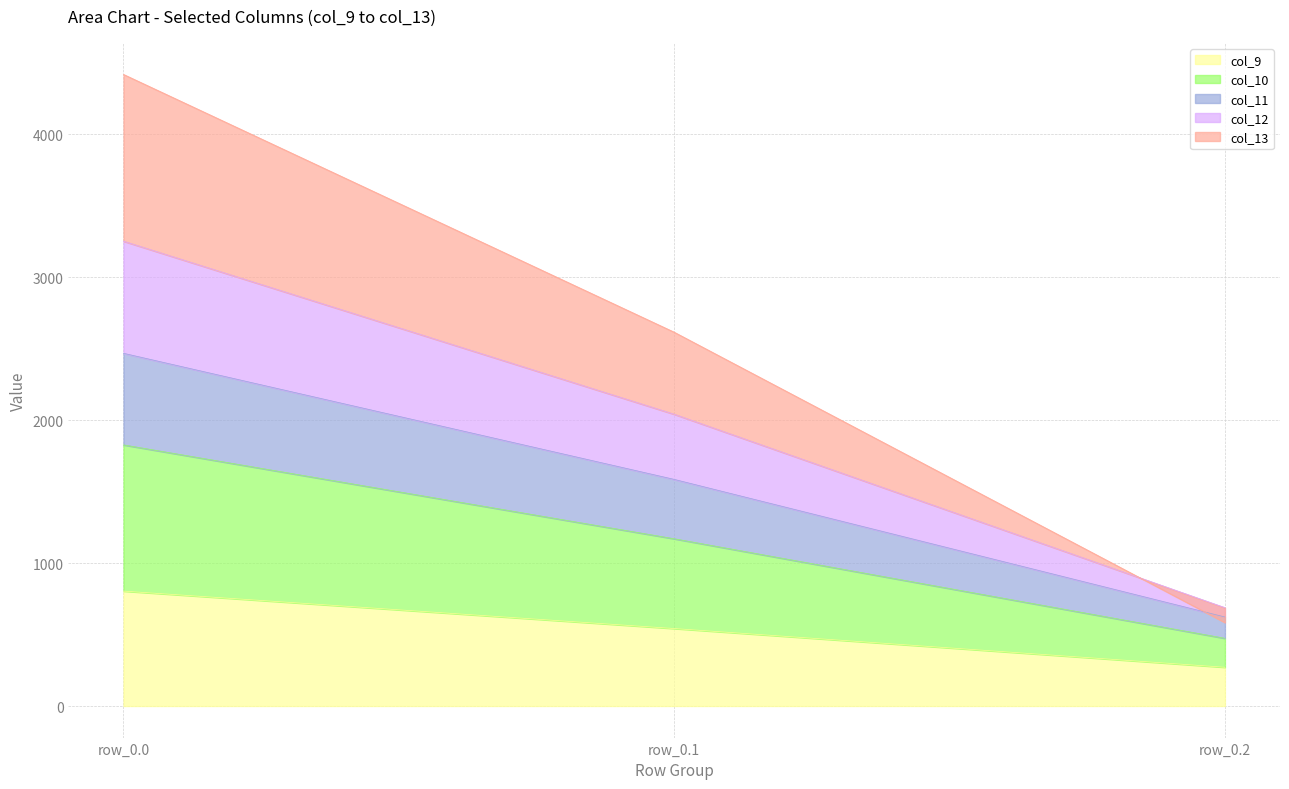

The value of col_9 at row_0.0 is 804.0. True or false?

True